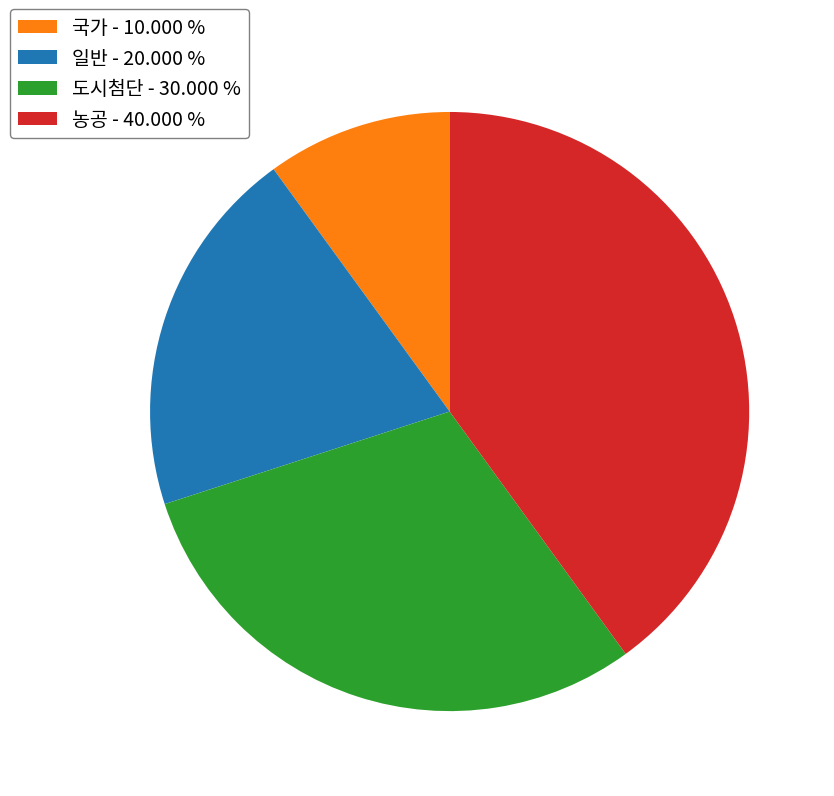

How many segments does this pie chart have?

4